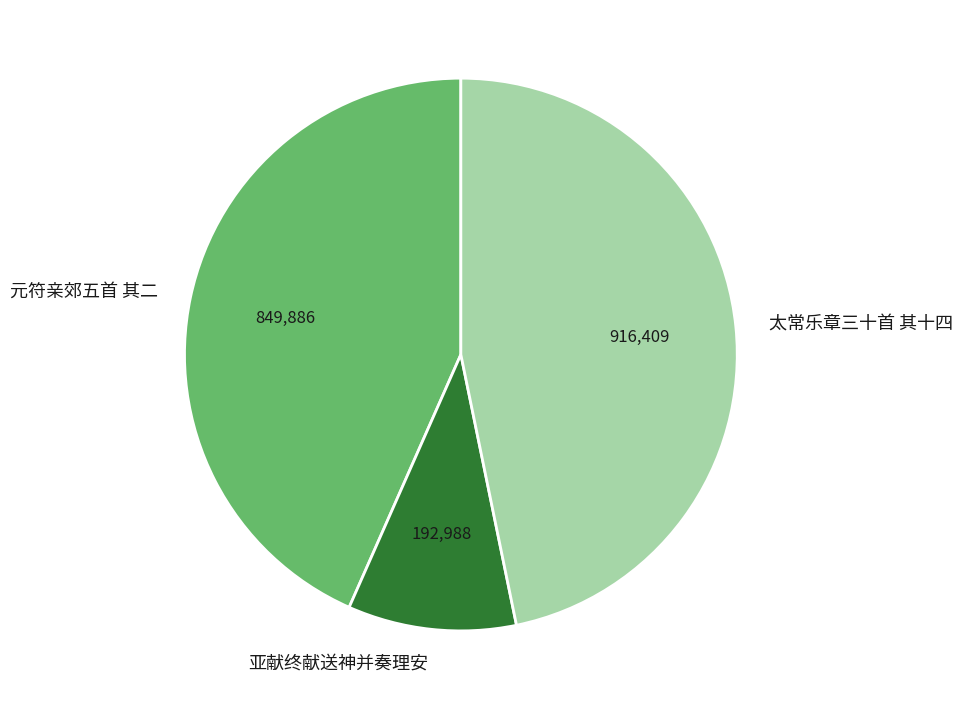

Between 元符亲郊五首 其二 and 太常乐章三十首 其十四, which is larger?

太常乐章三十首 其十四